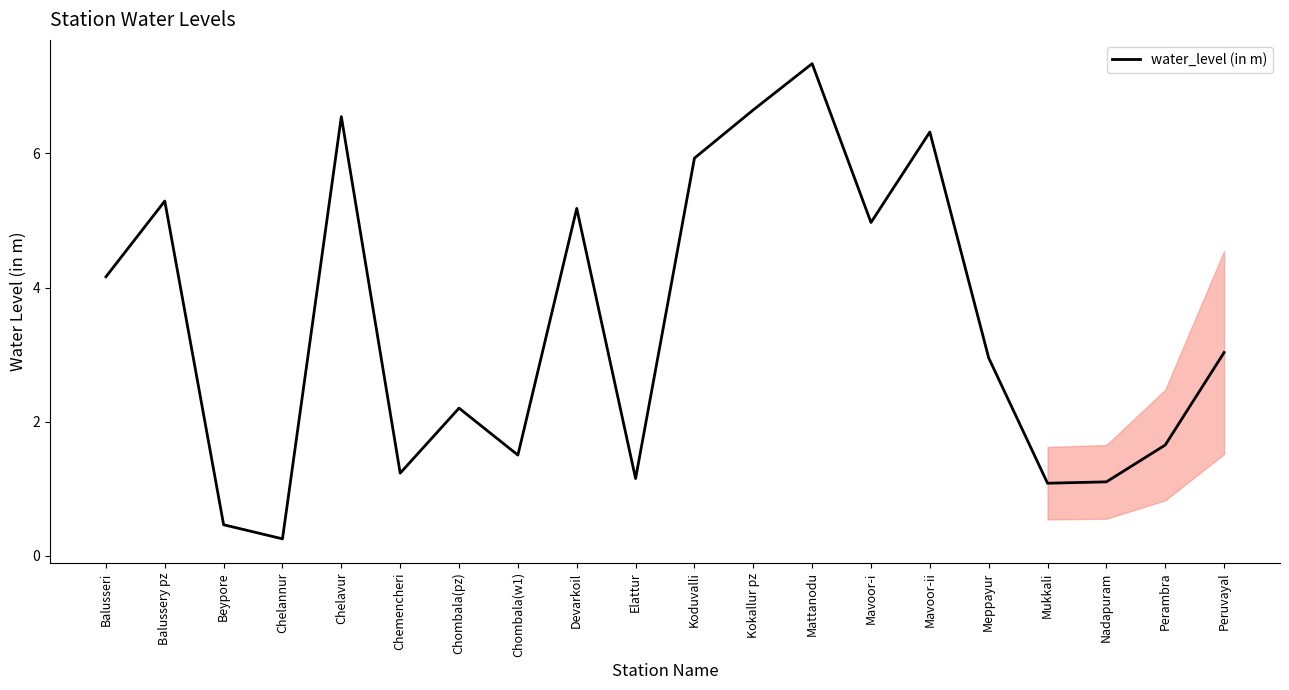

Where is the first local minimum?

Chelannur